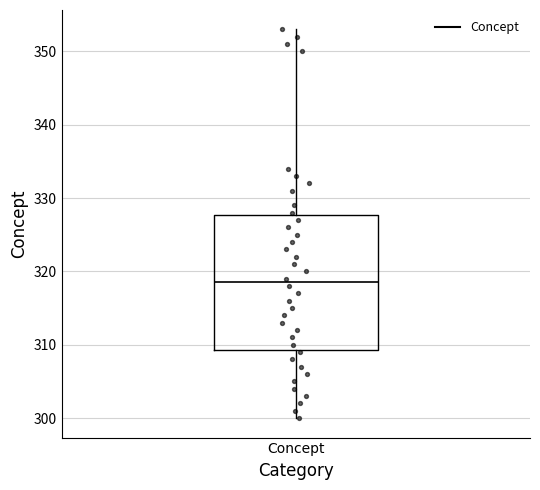

Where does the upper whisker of the box for Concept end on the y-axis? The values are not printed on the chart, so give them approximately, as read against the axis.

353